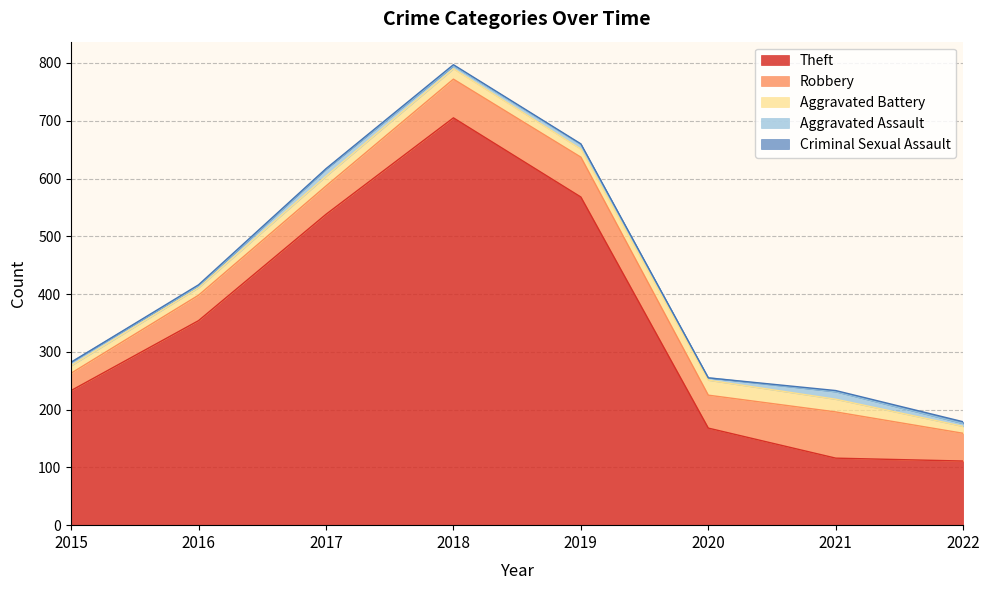

Is it true that Aggravated Assault equals 8 at 2019?

True